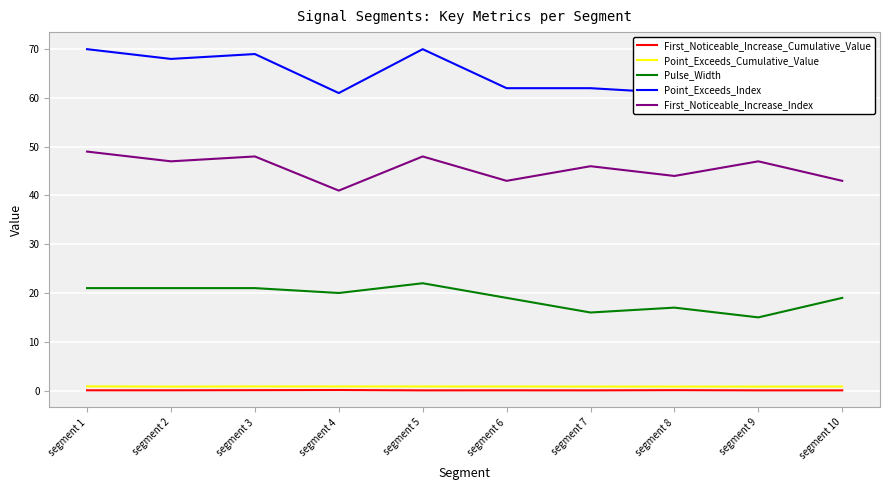

True or false: Point_Exceeds_Cumulative_Value and Point_Exceeds_Index cross at least once.

False